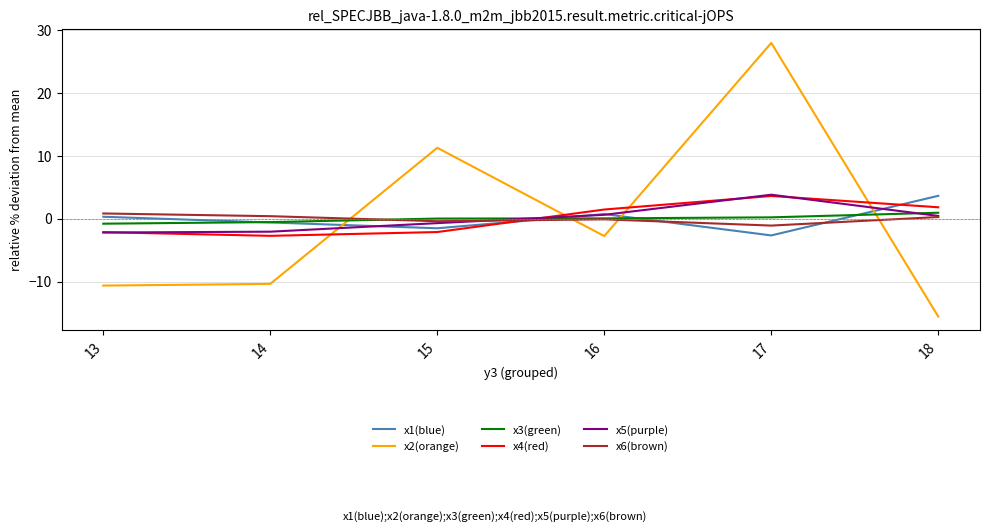

Is it true that x3(green) equals 1.0 at 18?

True